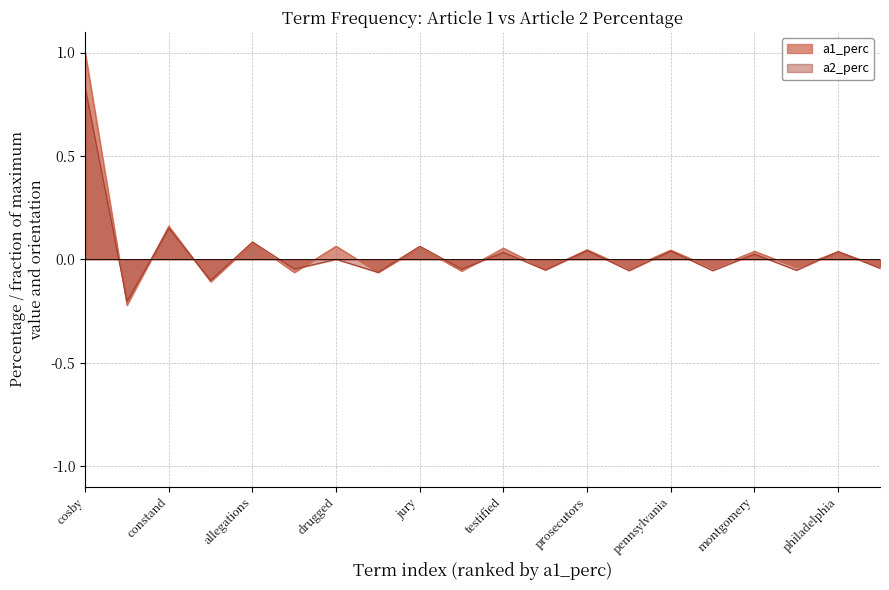

Is it true that a1_perc equals 1.7 at cosby?

False